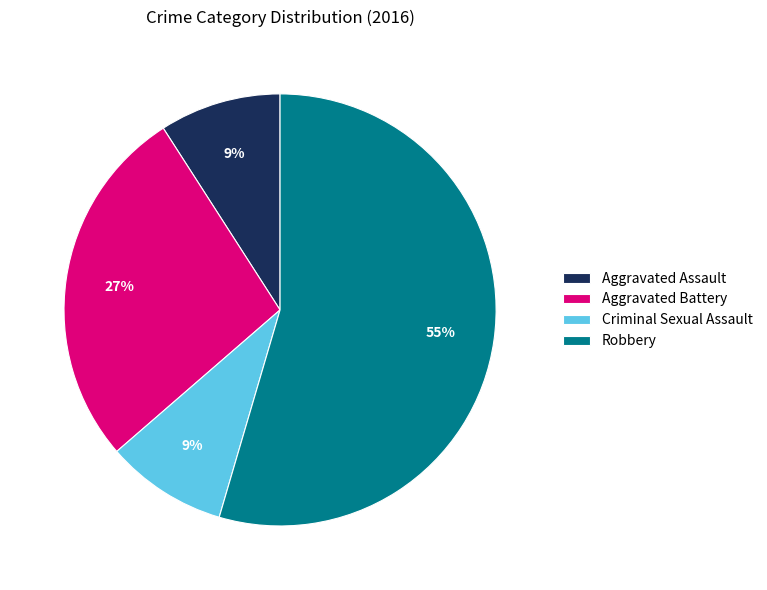

Between Aggravated Battery and Criminal Sexual Assault, which is larger?

Aggravated Battery